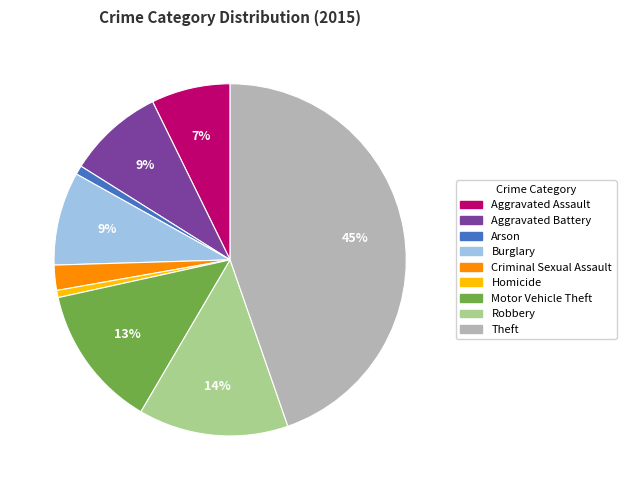

Which slice is the largest?

Theft